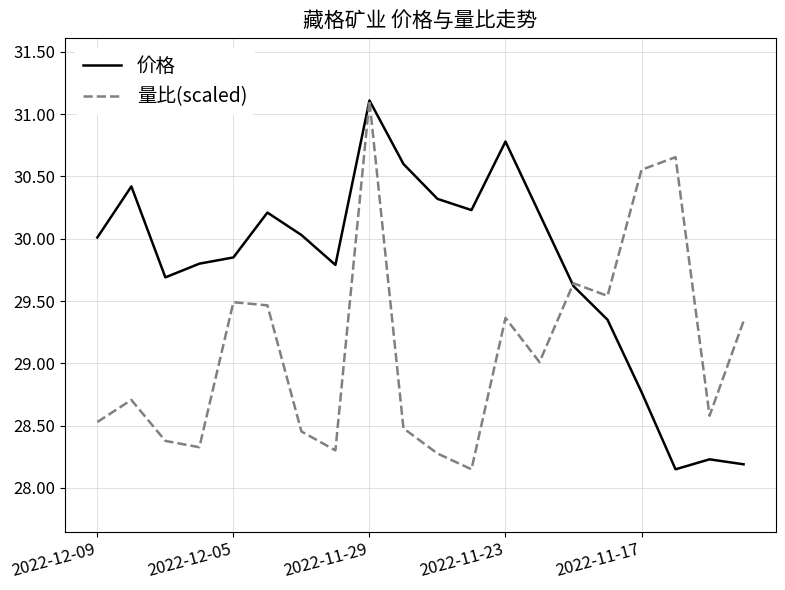

How many interior local valleys does the 价格 series have?

4